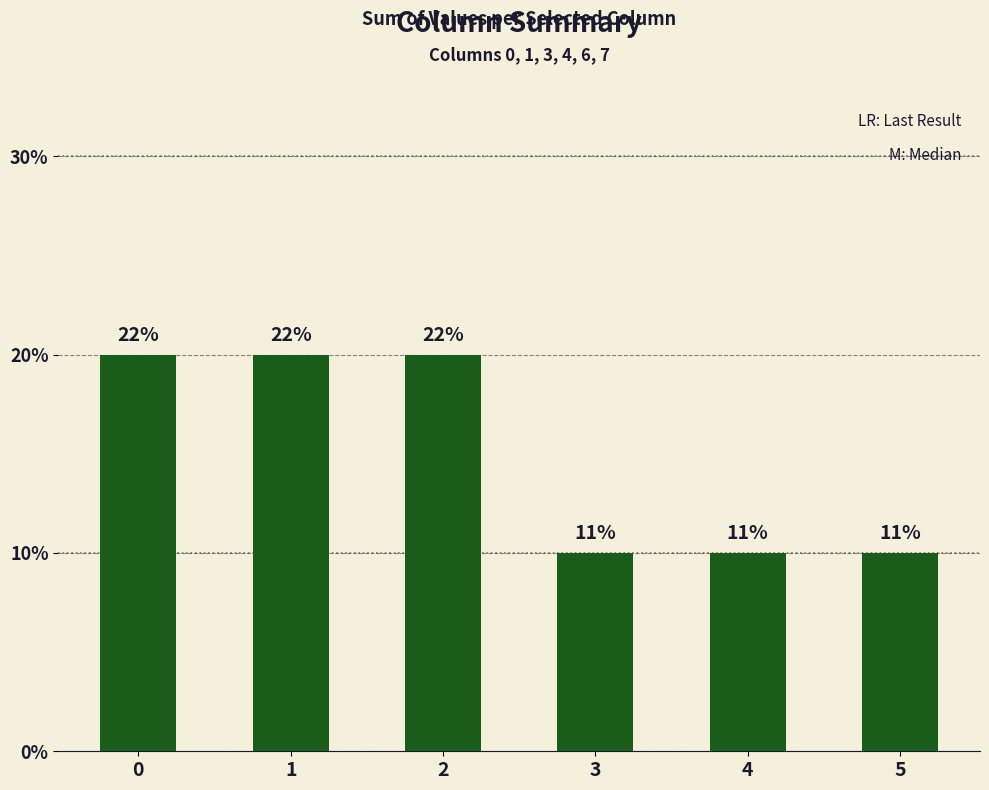

List the labels in order of value, largest first.

0, 1, 2, 3, 4, 5